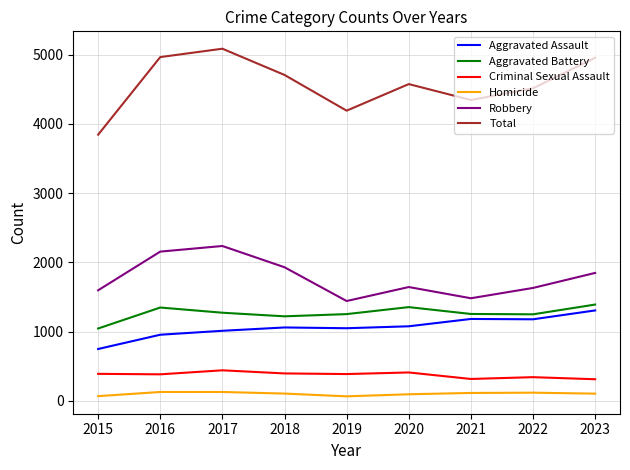

Where does the Criminal Sexual Assault series first go above 386?

2015